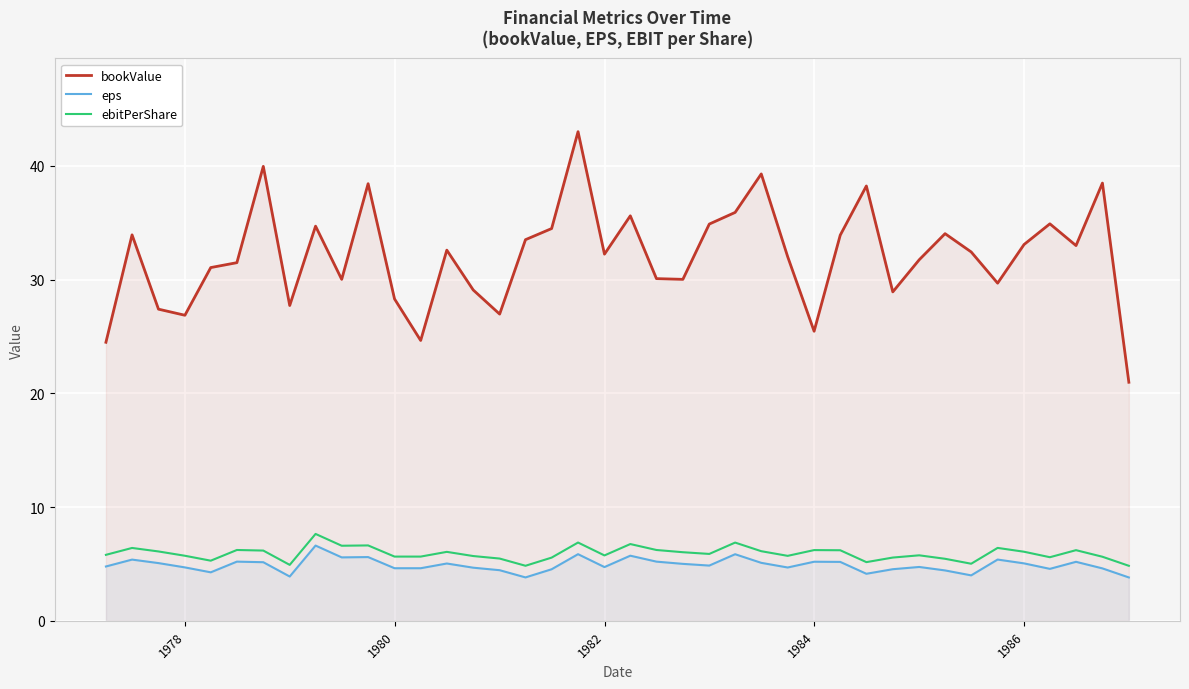

Reading left to right, transcribe all the data shown in this chart.

bookValue: 24.5	33.9	27.4	26.9	31.1	31.5	40.0	27.7	34.7	30.0	38.4	28.3	24.7	32.6	29.1	27.0	33.5	34.5	43.0	32.2	35.6	30.1	30.0	34.9	35.9	39.3	32.0	25.5	33.9	38.2	28.9	31.8	34.0	32.4	29.7	33.1	34.9	33.0	38.5	21.0
eps: 4.8	5.4	5.1	4.7	4.3	5.2	5.2	3.9	6.6	5.6	5.6	4.6	4.6	5.0	4.7	4.5	3.8	4.5	5.9	4.7	5.7	5.2	5.0	4.9	5.9	5.1	4.7	5.2	5.2	4.1	4.5	4.7	4.4	4.0	5.4	5.1	4.6	5.2	4.6	3.8
ebitPerShare: 5.8	6.4	6.1	5.7	5.3	6.2	6.2	4.9	7.6	6.6	6.6	5.6	5.6	6.1	5.7	5.5	4.8	5.6	6.9	5.8	6.8	6.2	6.0	5.9	6.9	6.1	5.7	6.2	6.2	5.2	5.6	5.8	5.5	5.0	6.4	6.1	5.6	6.2	5.6	4.8